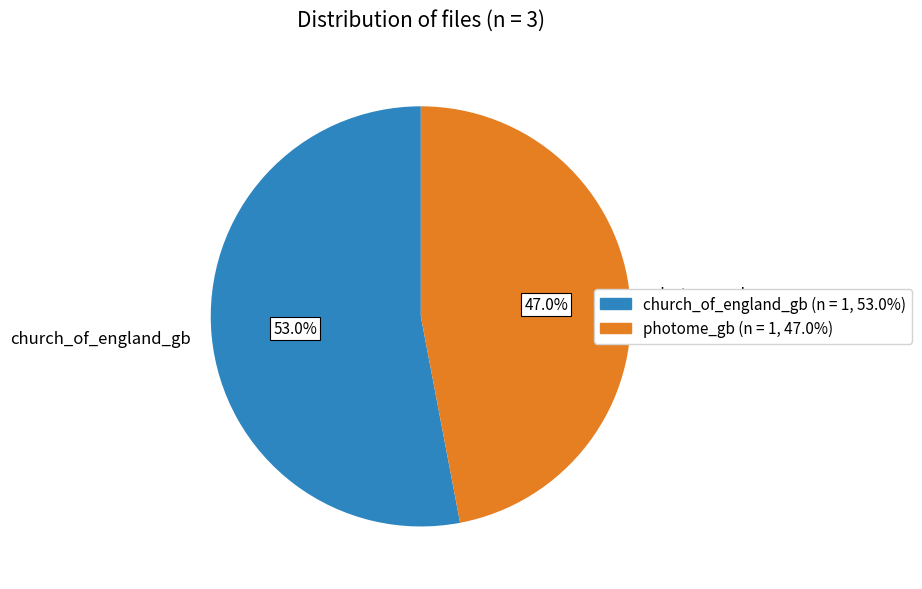

Does church_of_england_gb account for over 50% of the chart?

Yes